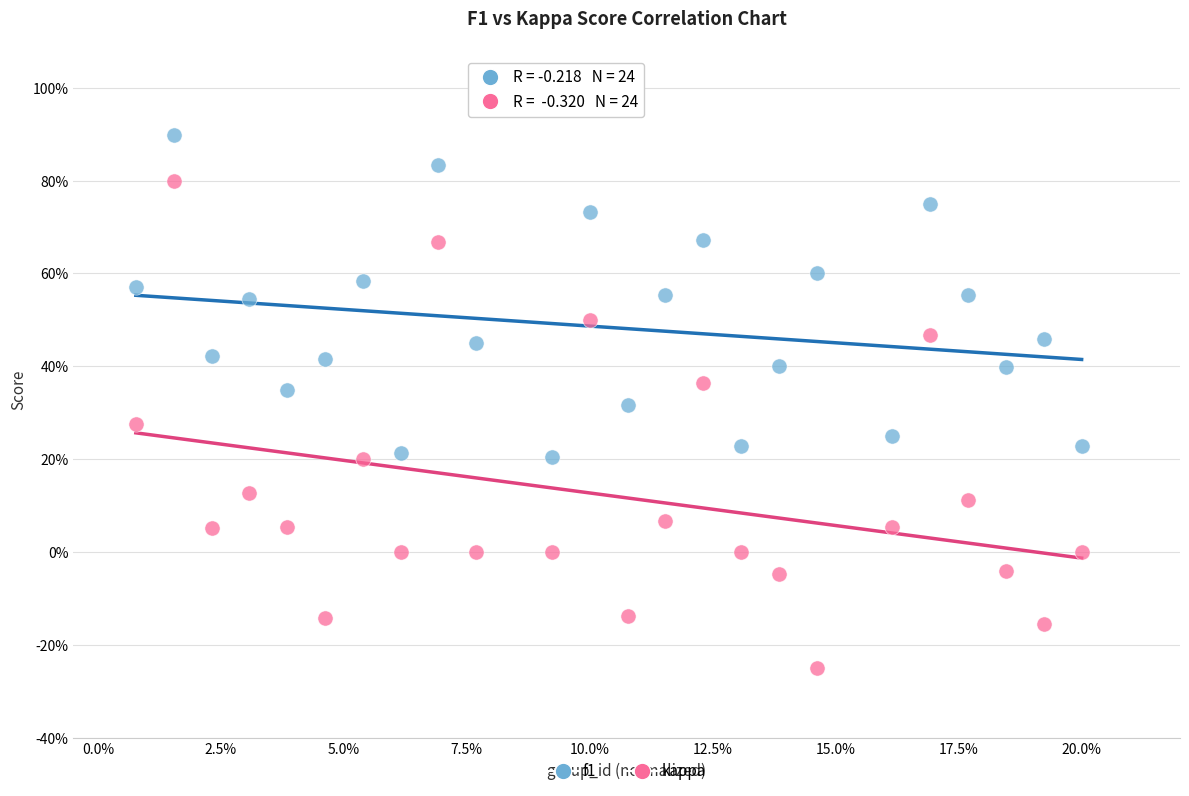

What are all the series names shown in the legend?

f1, kappa